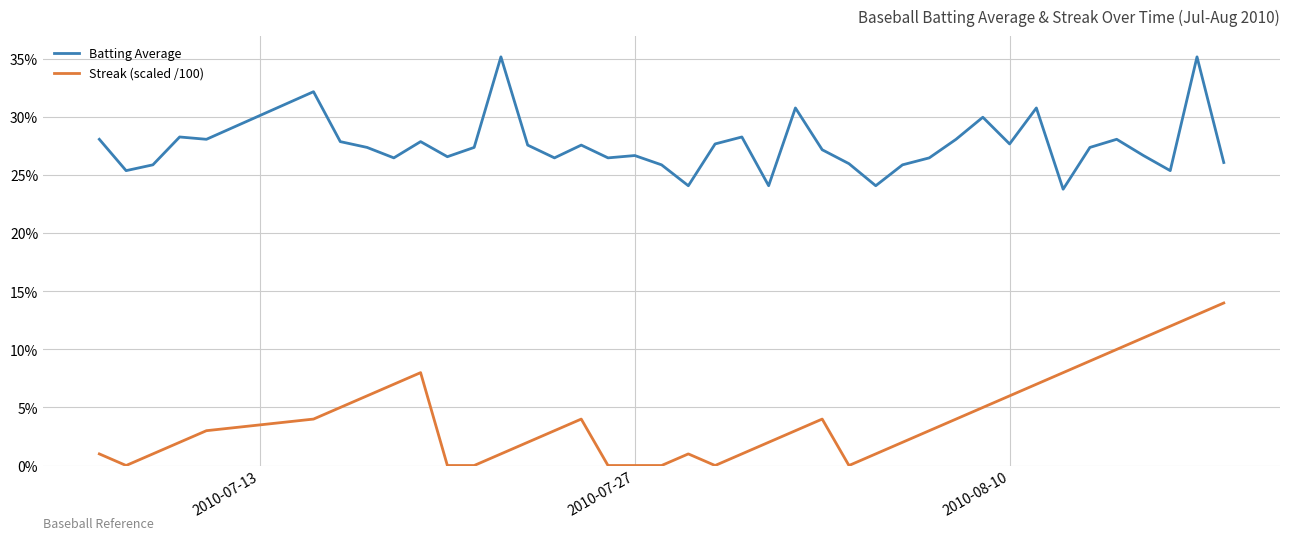

Does the chart display data point markers on the line(s)?

No